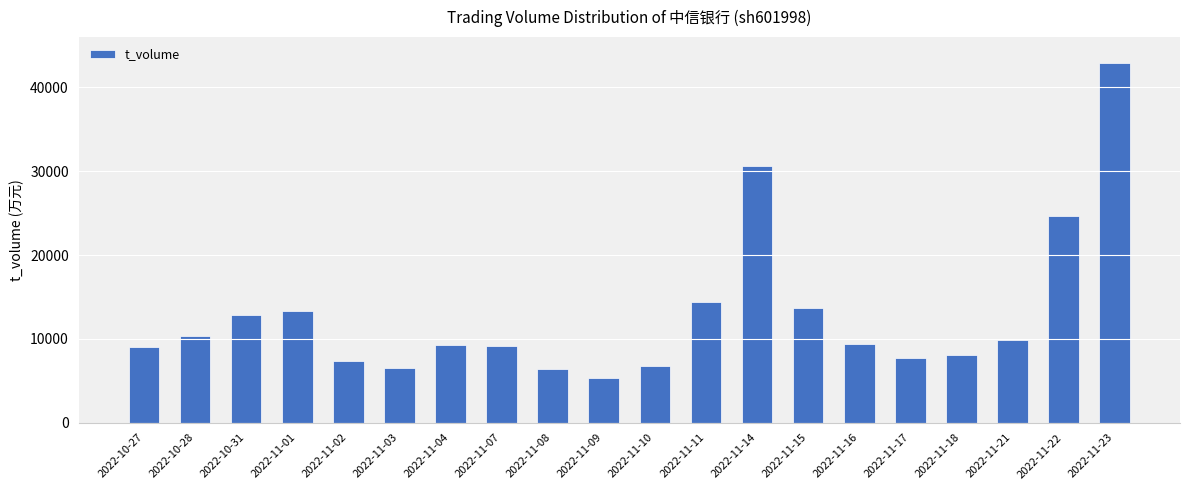

Which label corresponds to the smallest value in the chart?

2022-11-09